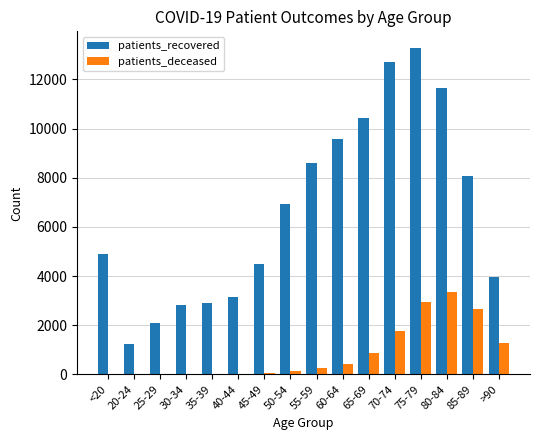

Which category has the highest value in the patients_recovered series?

75-79